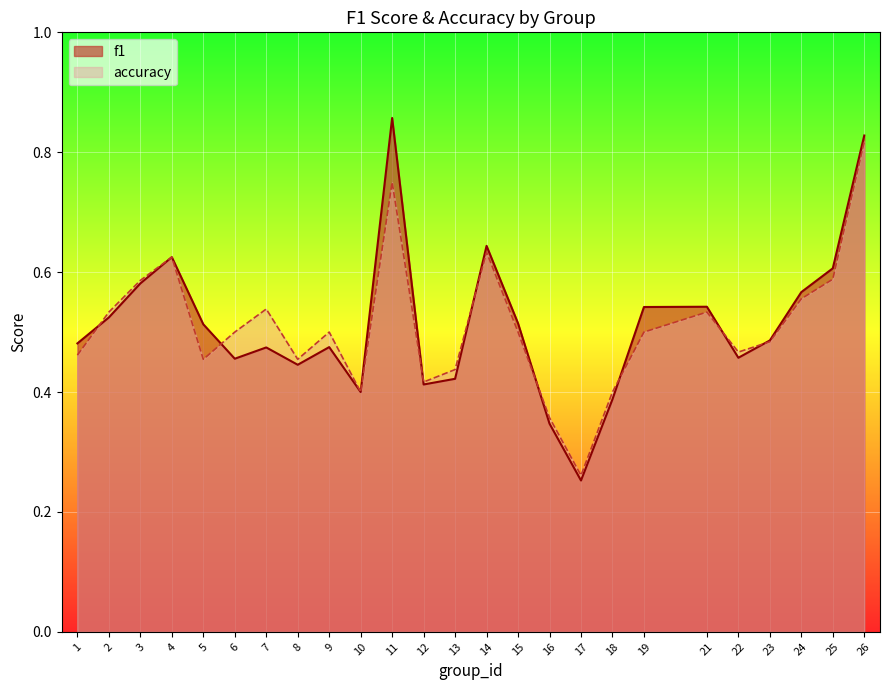

What is the sum of all f1 values?

12.8